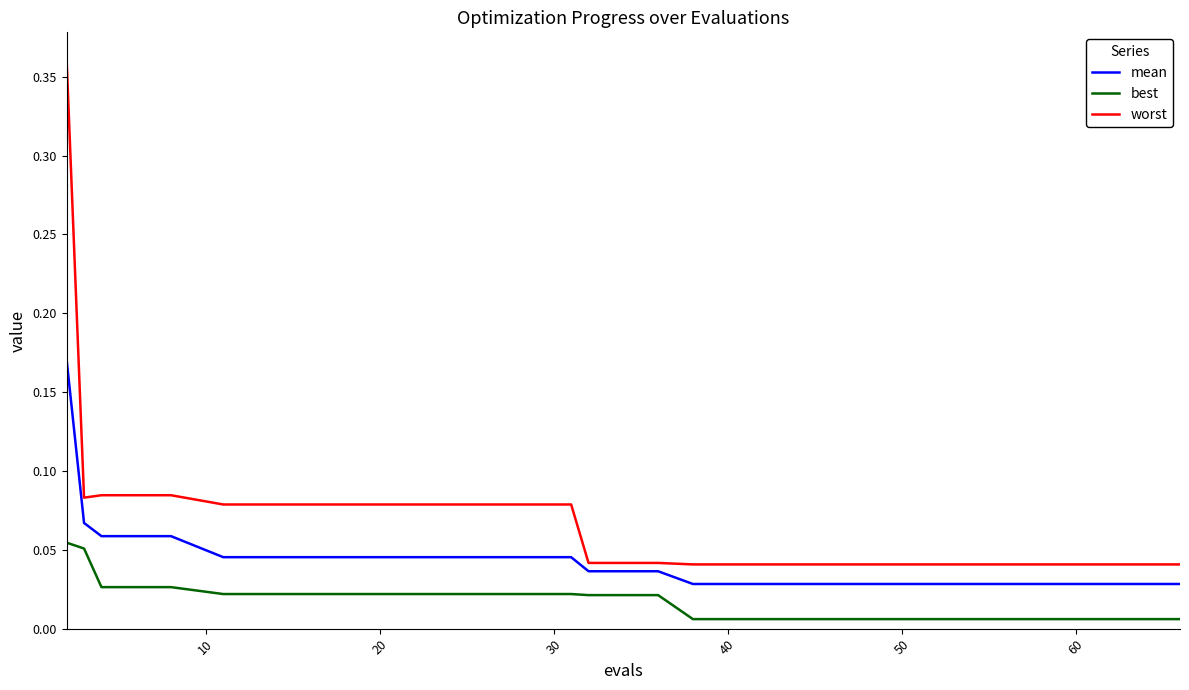

What is the difference between the maximum and minimum values in the worst series?

0.3